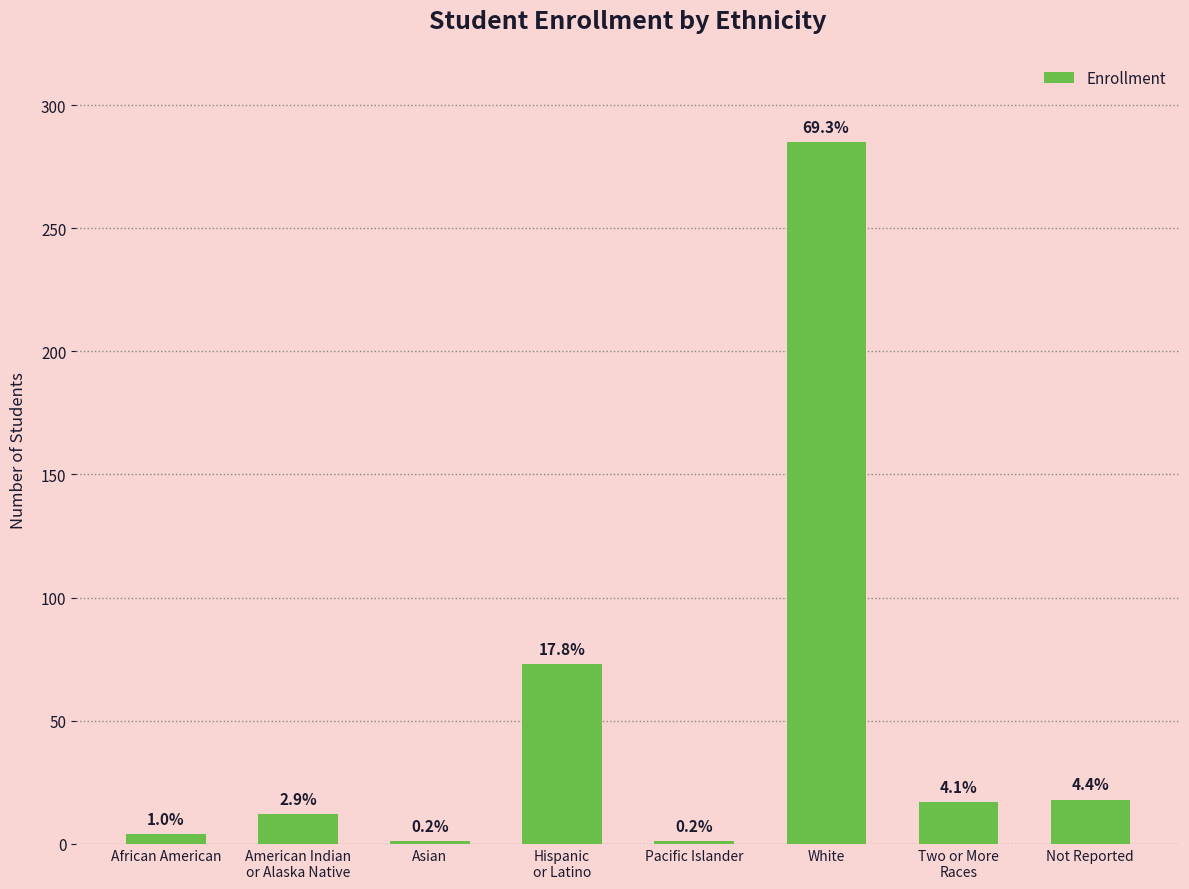

How many bars are there in total?

8